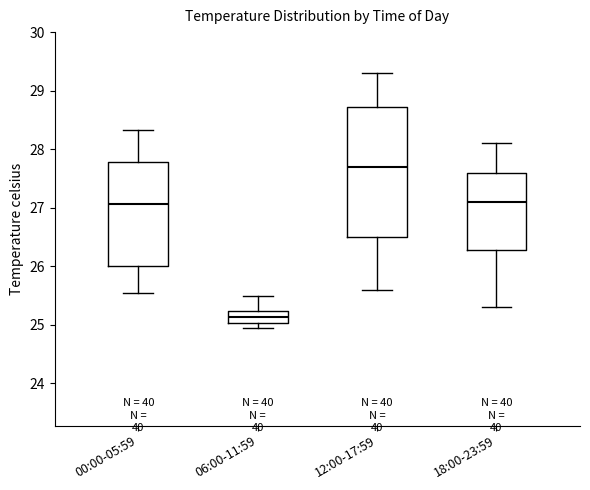

Reading left to right, transcribe this box plot: for each box, give where its median line is, the range the box spans, and where its two whiskers end, as read against the y-axis. The values are not printed on the chart, so give them approximately, as read against the axis.

00:00-05:59: median 27.1, box 26.0 to 27.8, whiskers 25.5 to 28.3
06:00-11:59: median 25.1, box 25.0 to 25.2, whiskers 24.9 to 25.5
12:00-17:59: median 27.7, box 26.5 to 28.7, whiskers 25.6 to 29.3
18:00-23:59: median 27.1, box 26.3 to 27.6, whiskers 25.3 to 28.1